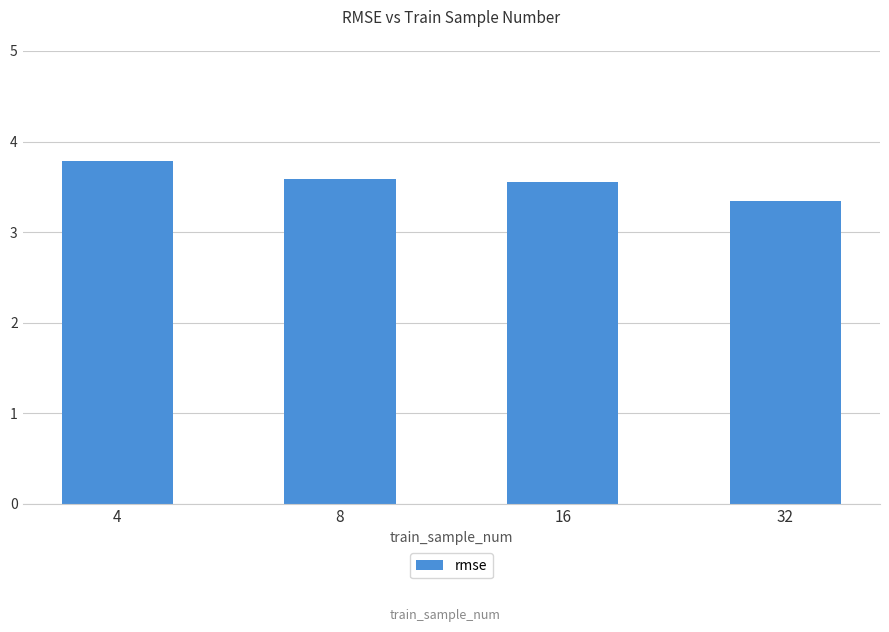

True or false: the data shows 3.3 at 32.

True